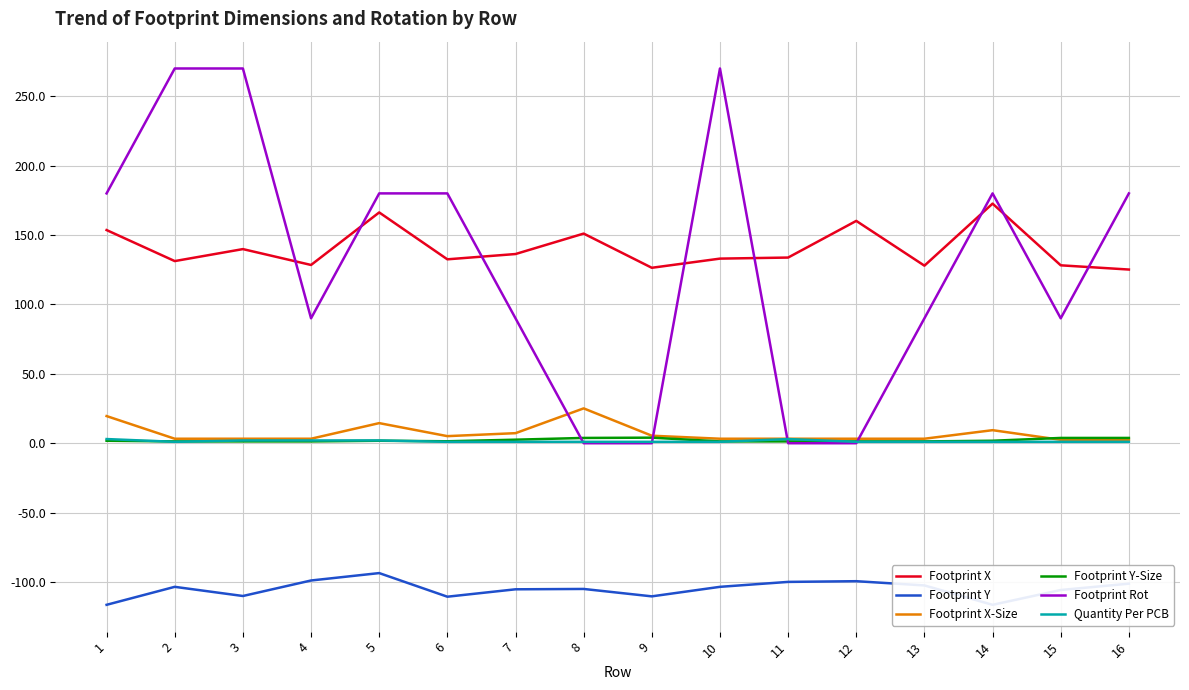

At which category is the sum across all series the highest?

3